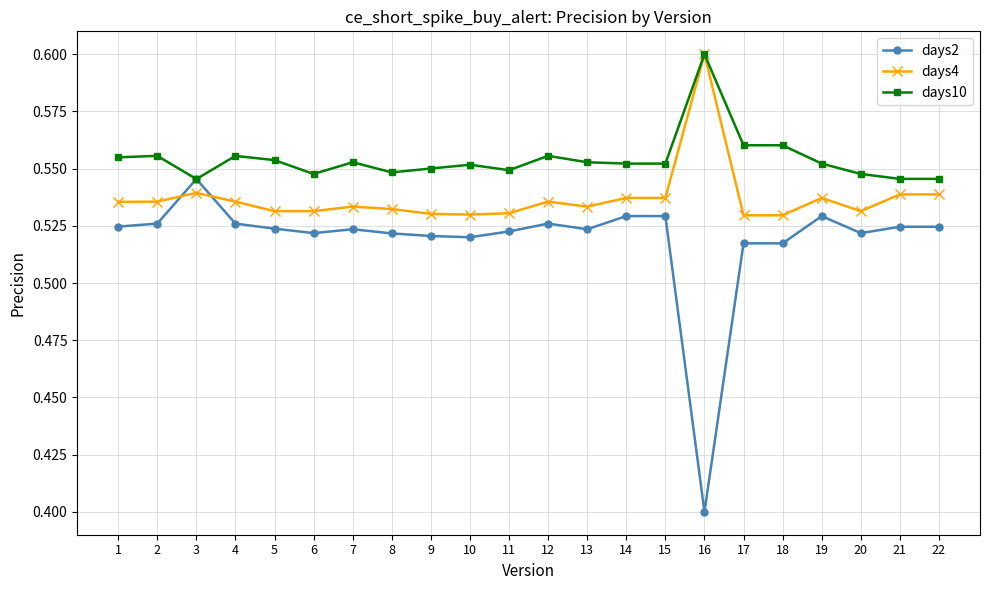

How many days4 values are between 0 and 1?

22